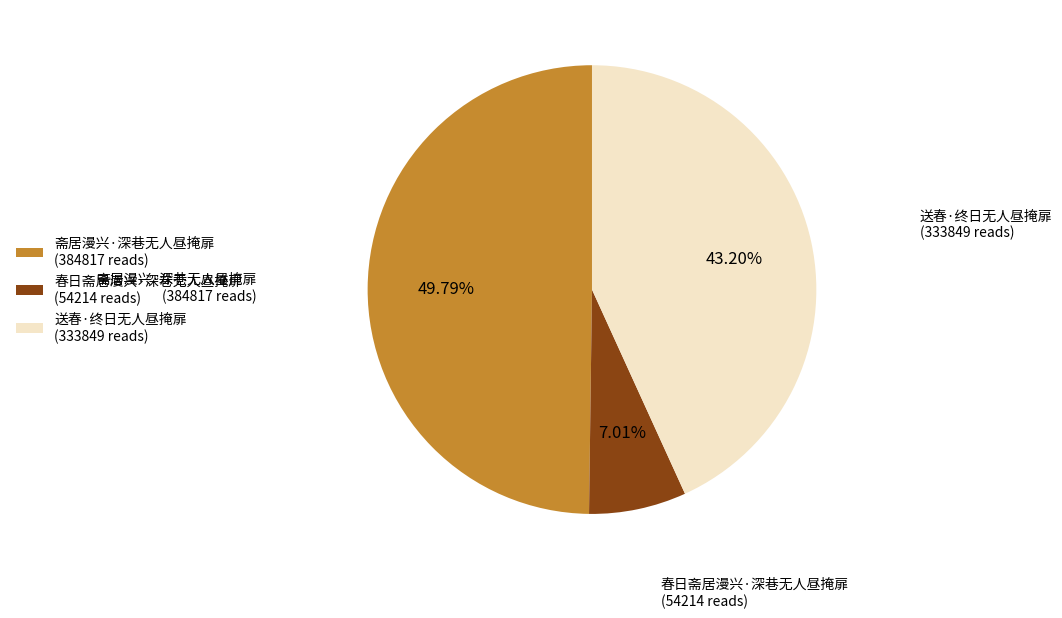

Rank the categories by value from highest to lowest.

斋居漫兴·深巷无人昼掩扉, 送春·终日无人昼掩扉, 春日斋居漫兴·深巷无人昼掩扉